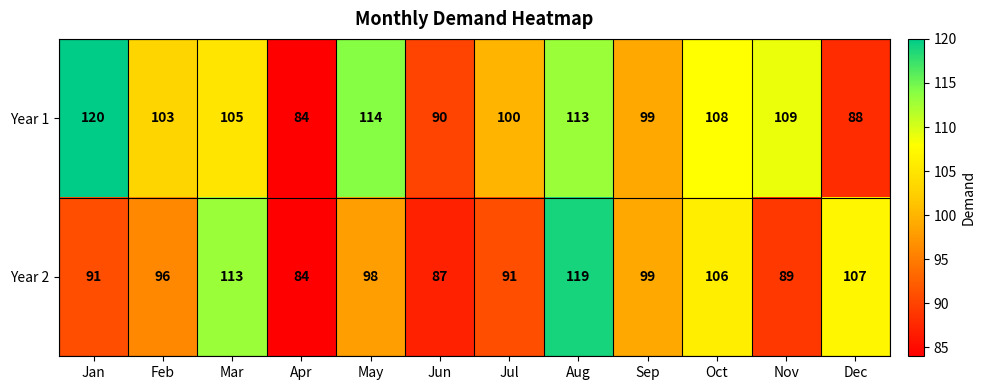

Count the number of data series in this chart.

2